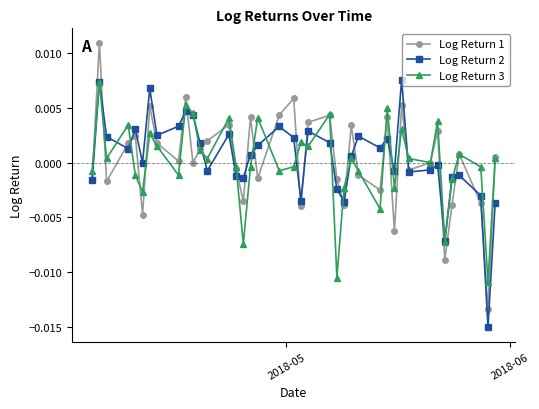

What are all the series names shown in the legend?

Log Return 1, Log Return 2, Log Return 3